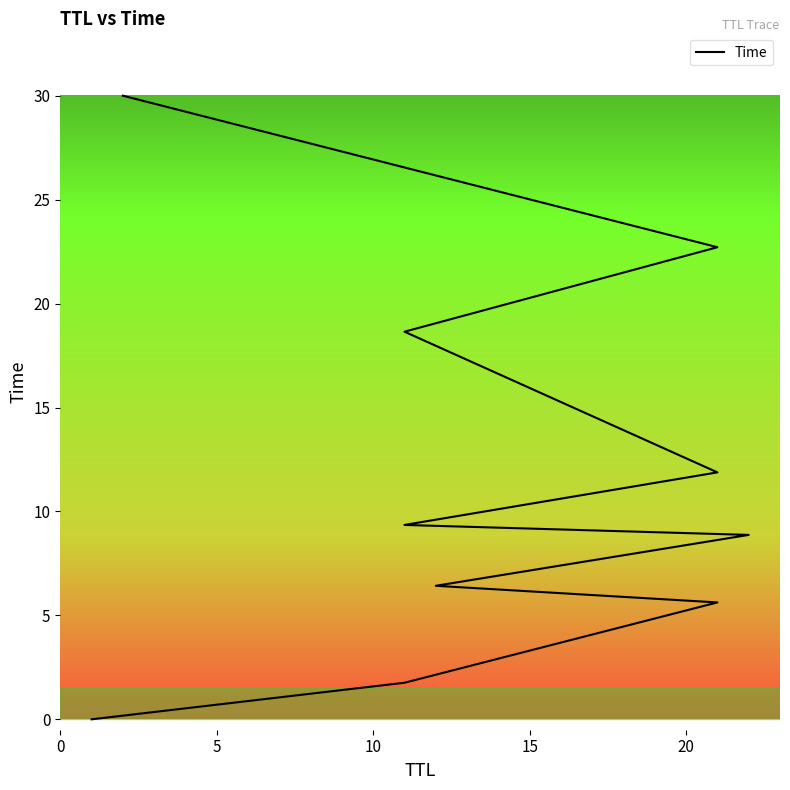

Reading left to right, extract all data points from this chart.

0.0	1.8	5.6	6.4	8.9	9.4	11.9	18.6	22.7	30.0